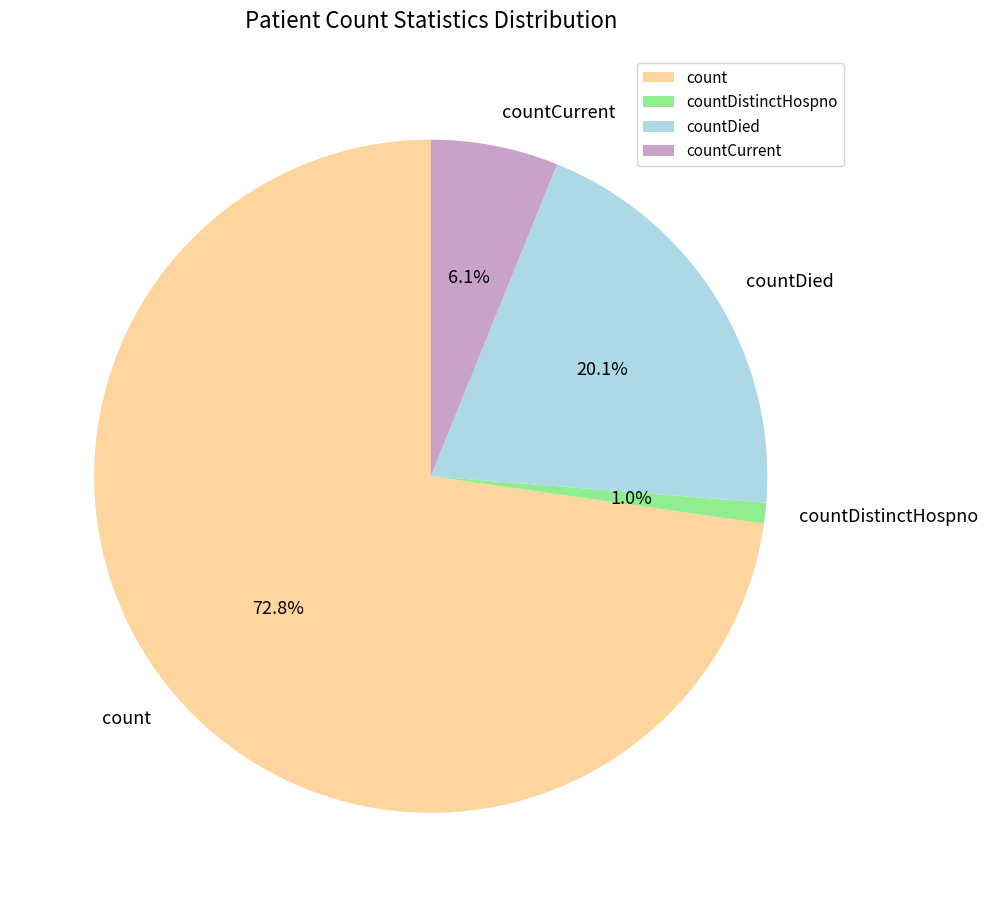

Between countCurrent and countDied, which is larger?

countDied